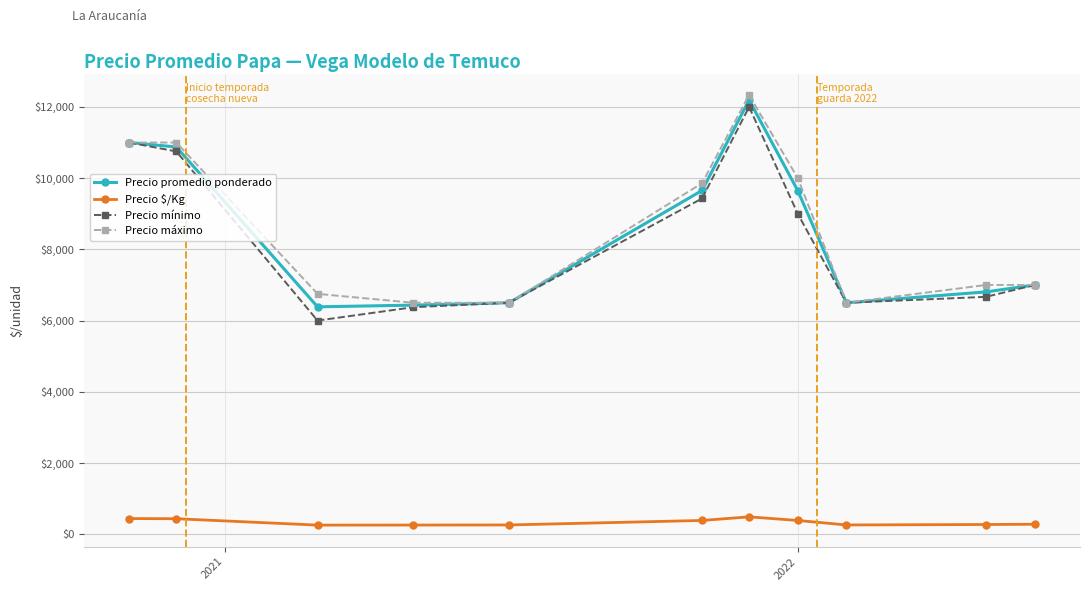

What is the minimum value shown in the chart?

255.5